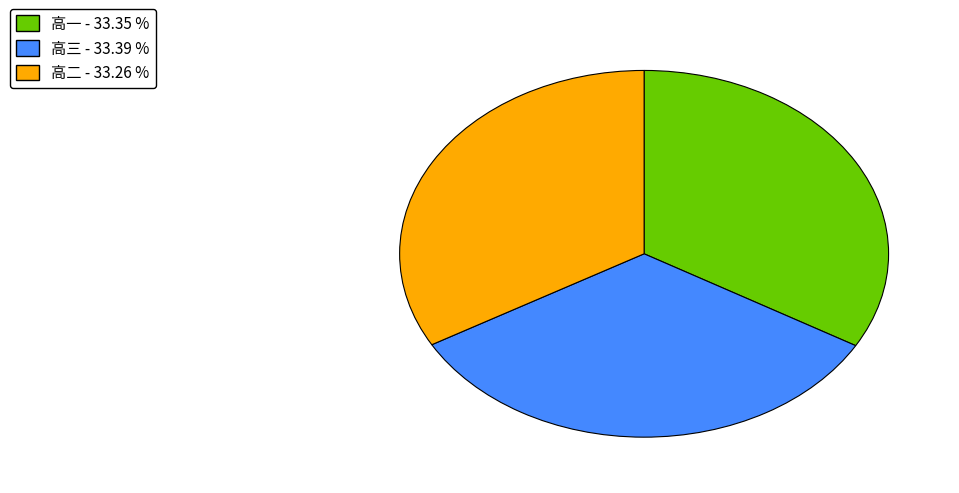

How many slices are in this pie chart?

3